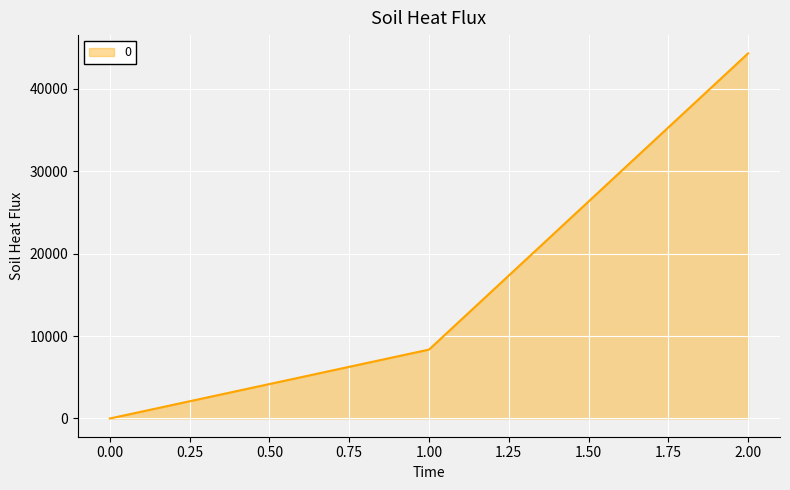

Which has a higher value, 0.00 or 1.00?

1.00